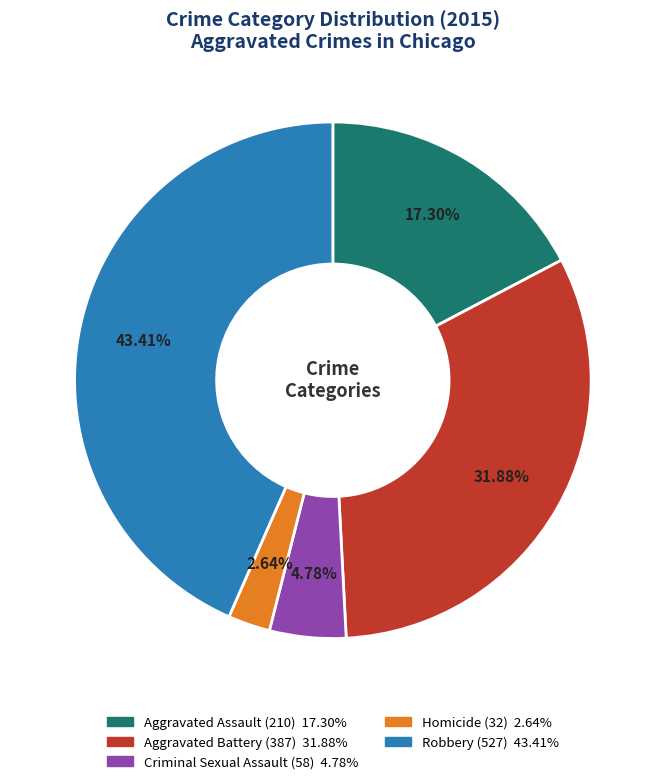

Approximately how many times larger is the value at Aggravated Assault compared to Aggravated Battery?

0.5